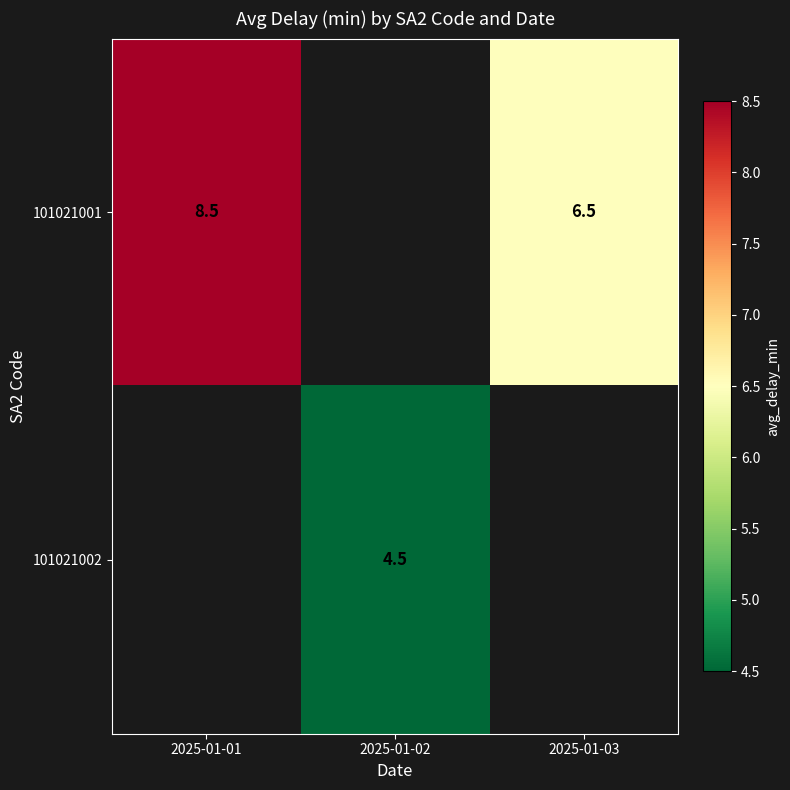

Which label corresponds to the smallest value in the chart?

2025-01-02